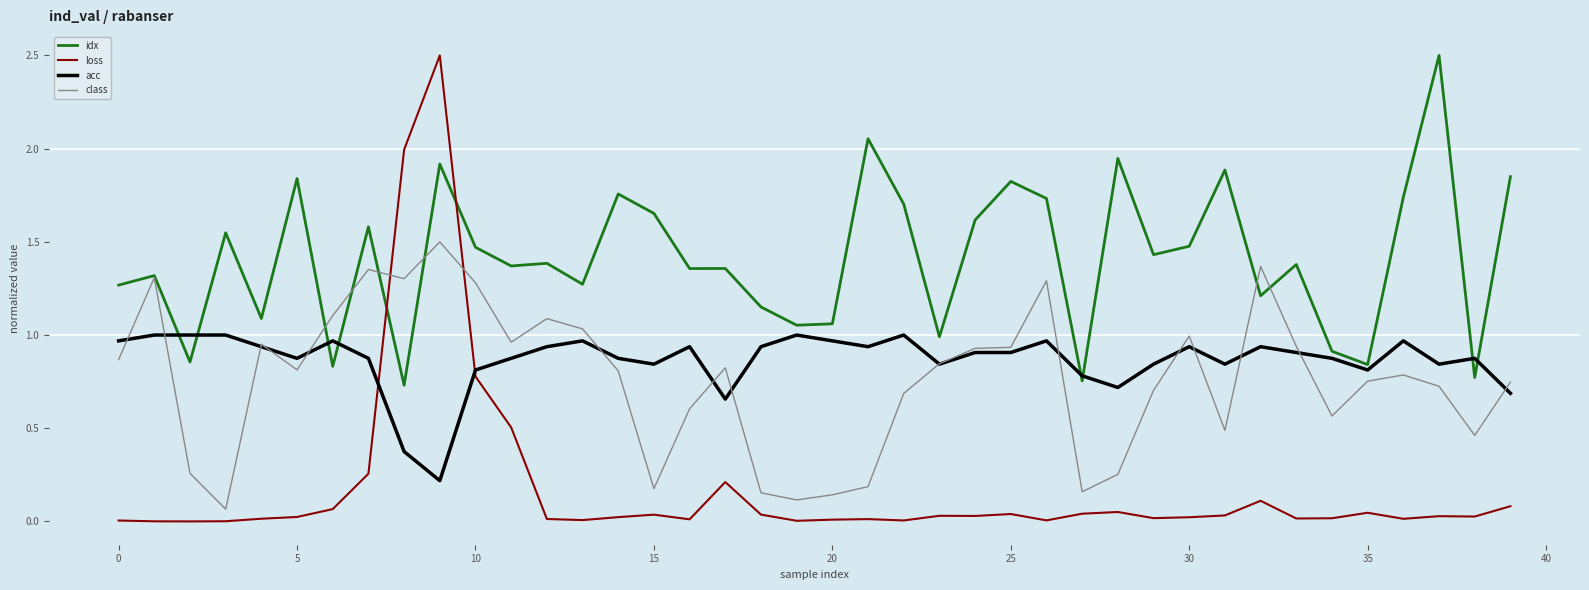

What is the maximum value for loss?

2.5